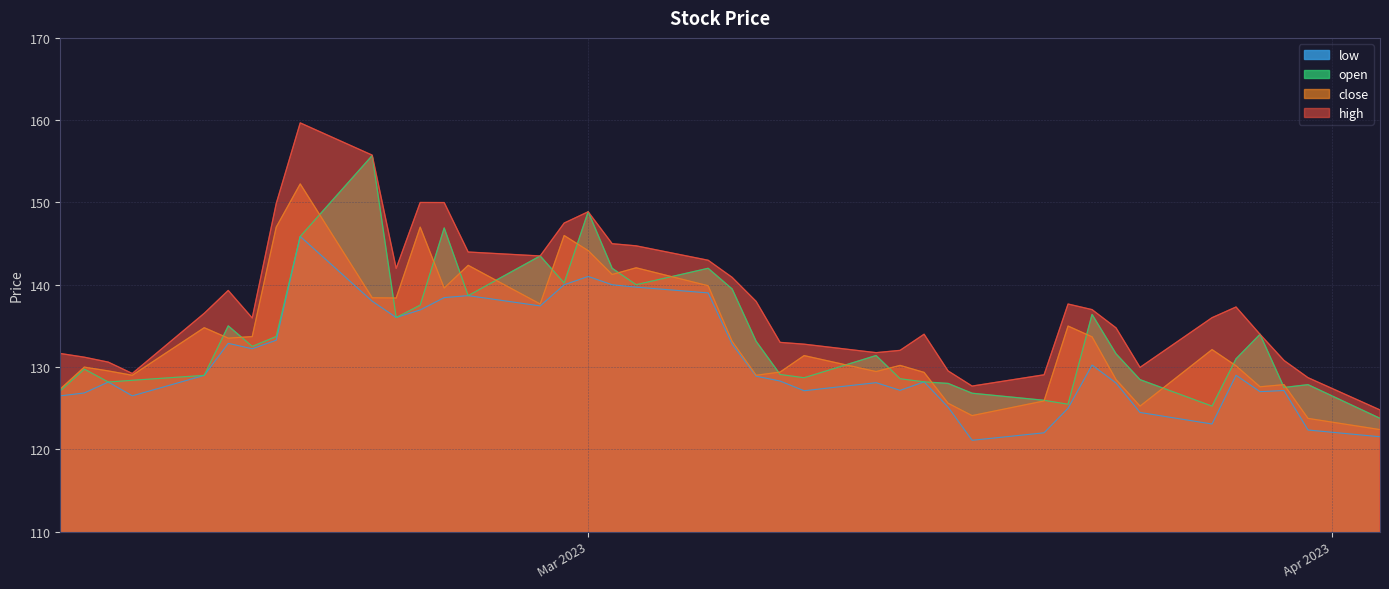

What is the minimum value shown in the chart?

121.1